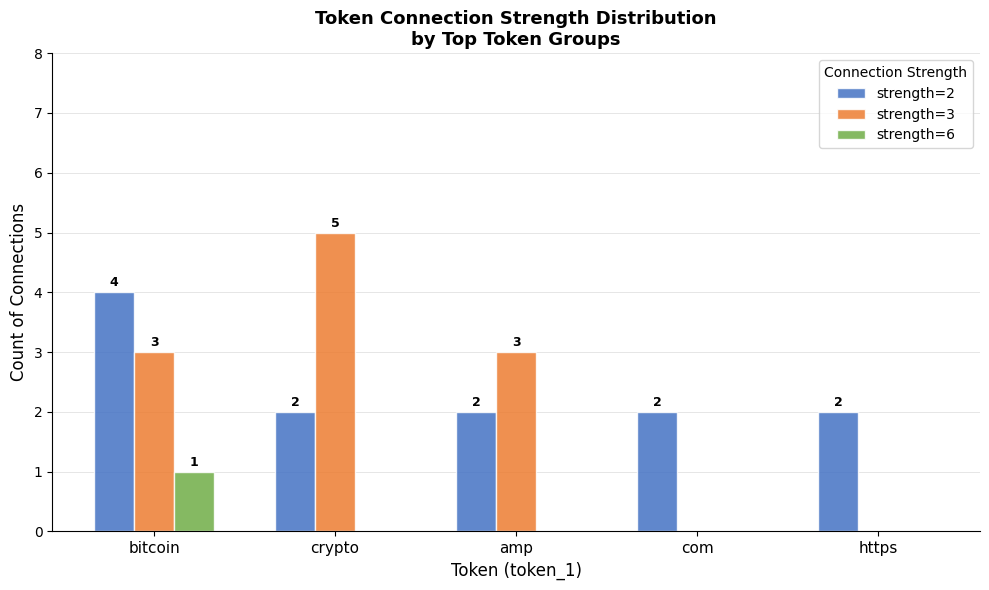

What is the sum of the strength=2 values at com and amp?

4